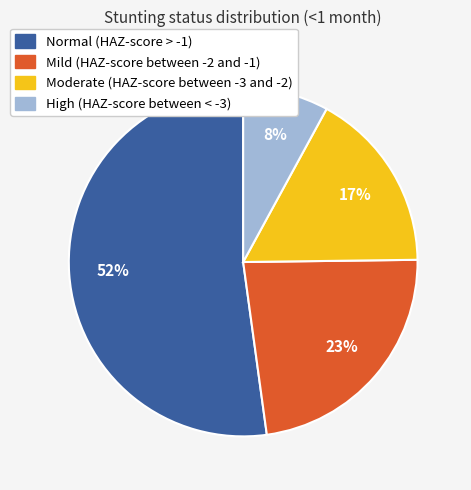

True or false: Moderate (HAZ-score between -3 and -2) accounts for 17% of the total.

True